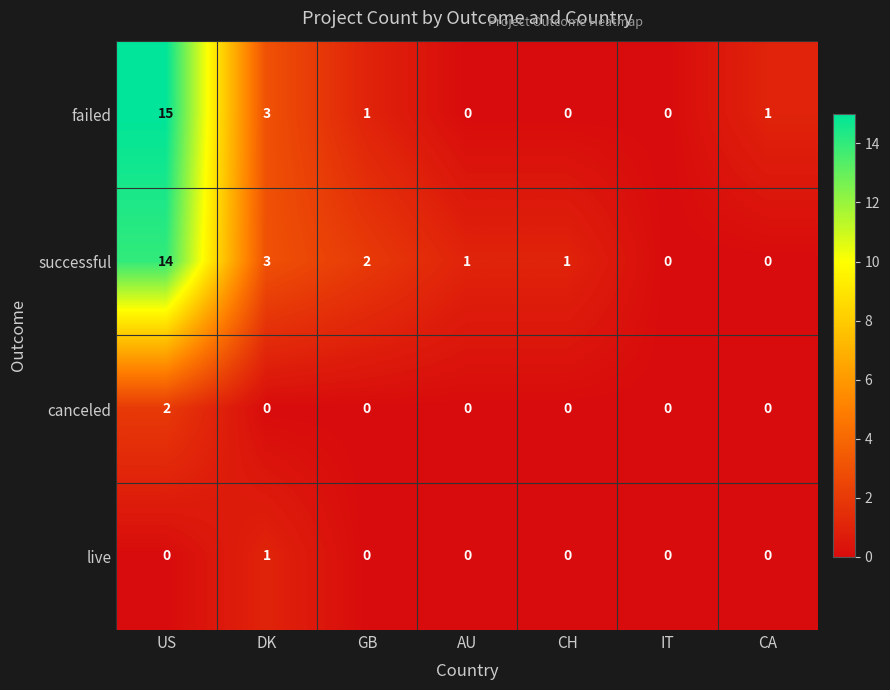

At which category is the sum across all series the highest?

US